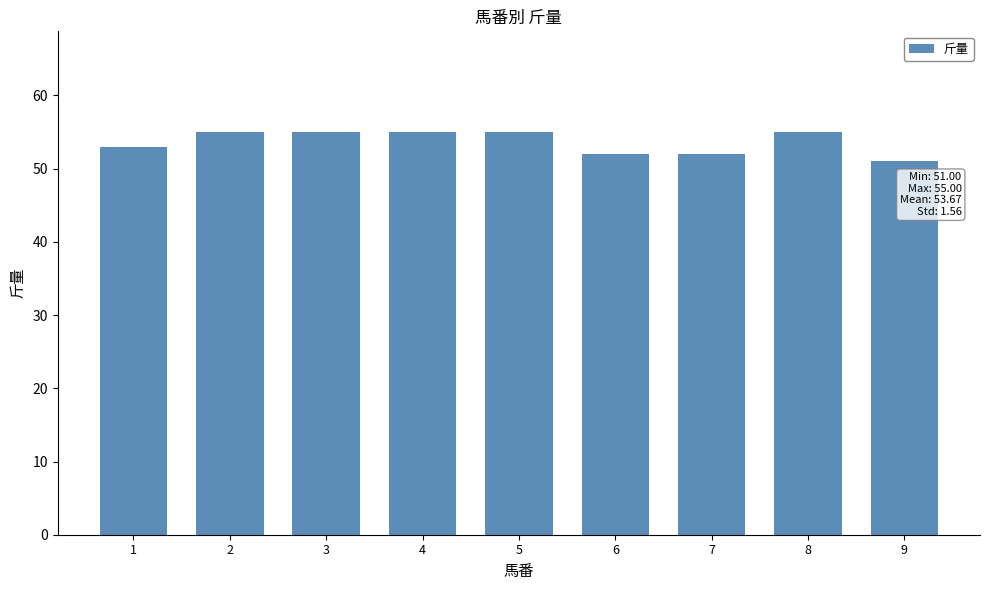

What is the value of the 8th bar from the left?

55